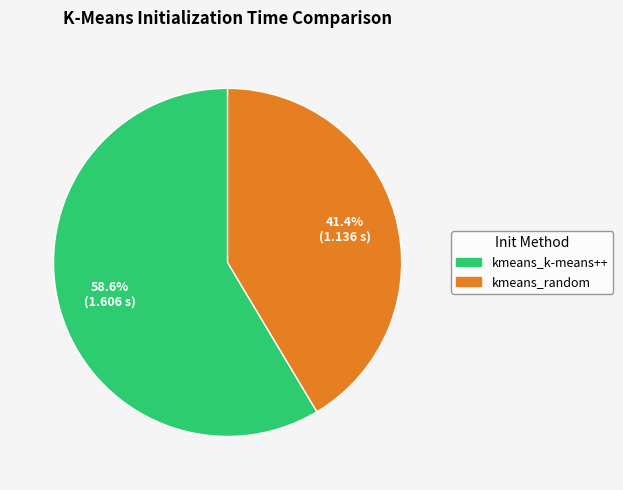

What percentage is the kmeans_random slice, to the nearest percent?

41%